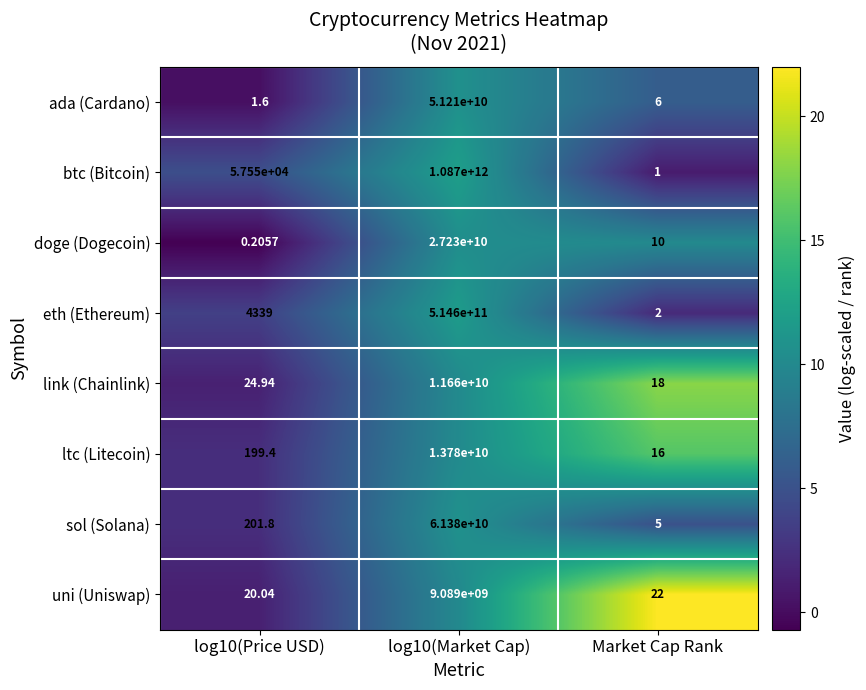

Count the number of data series in this chart.

8